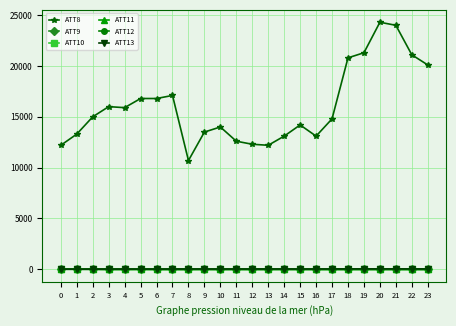

Which series has the largest range (max minus min)?

ATT8